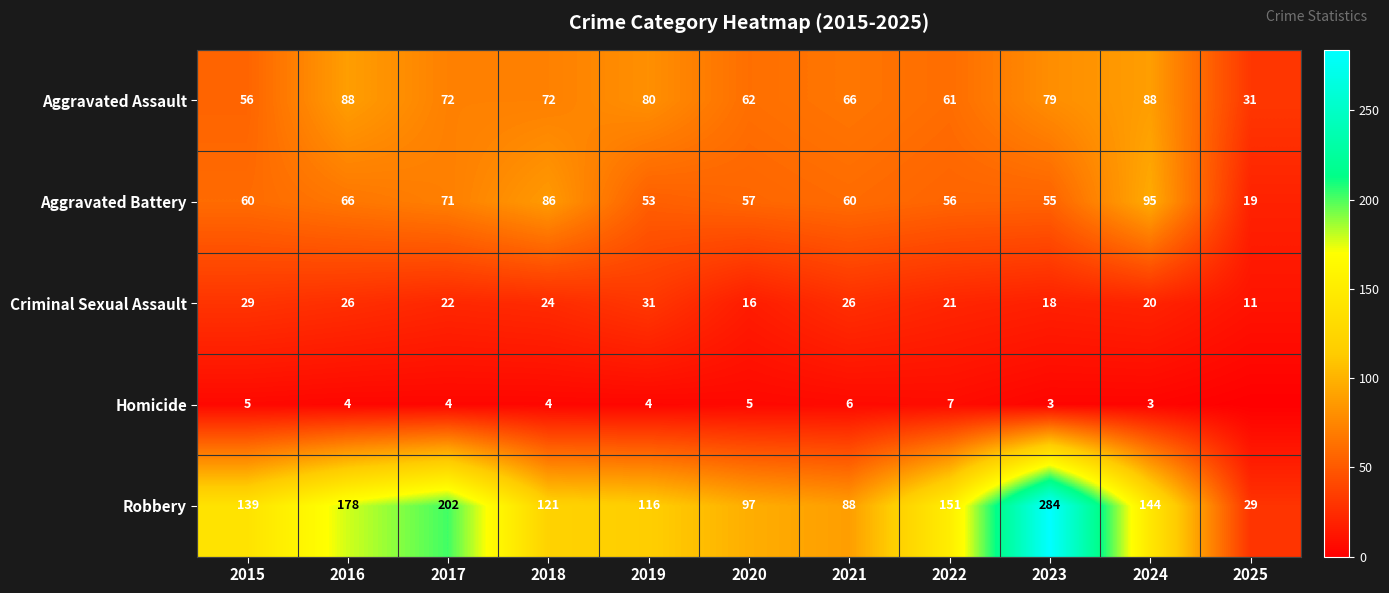

Between 2025 and 2017, which is larger?

2017